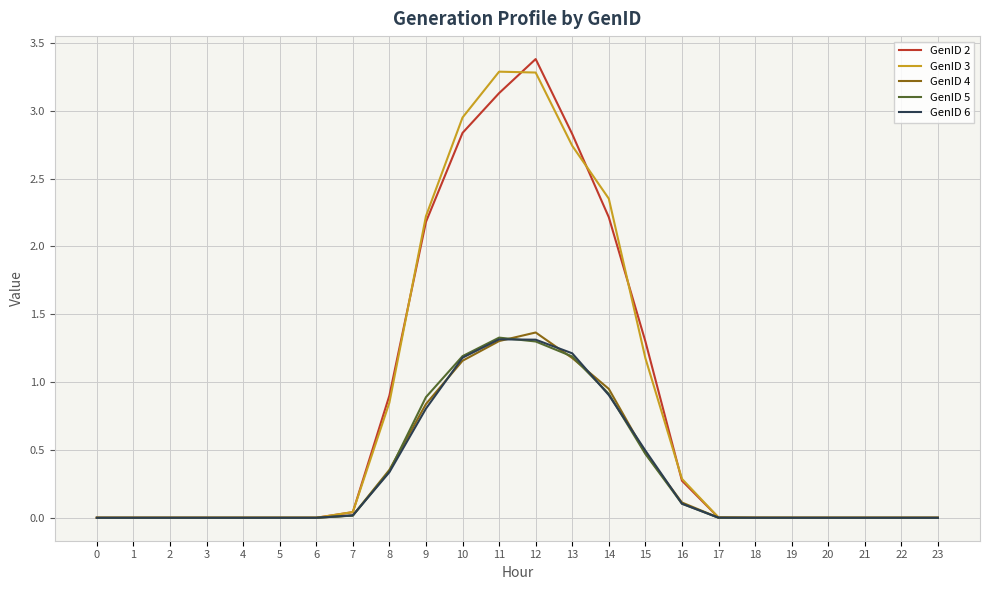

What is the greatest value displayed?

3.4